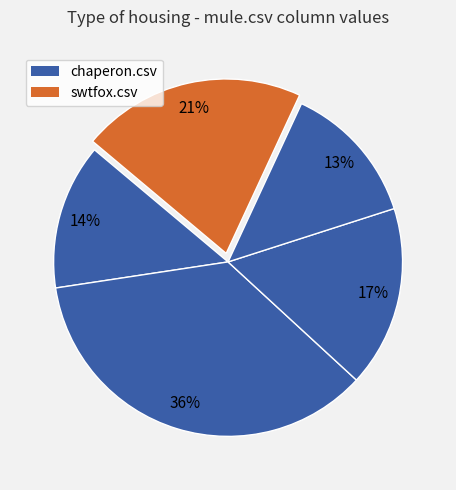

How many slices are in this pie chart?

5